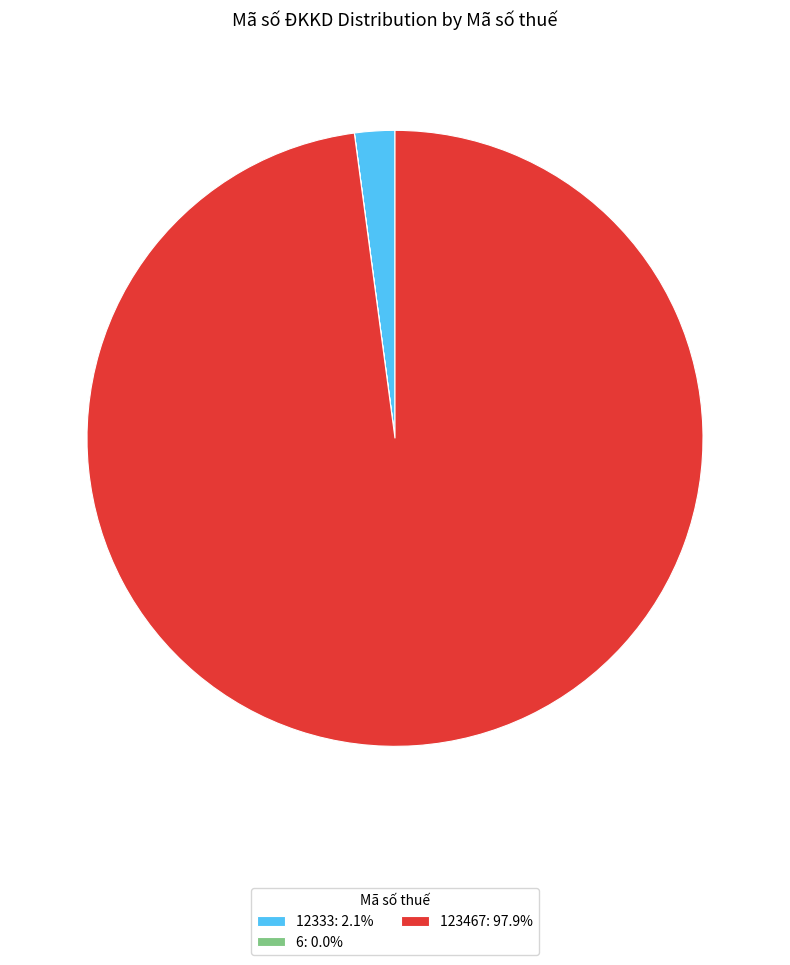

Does 12333: 2.1% represent more than half of the total?

No